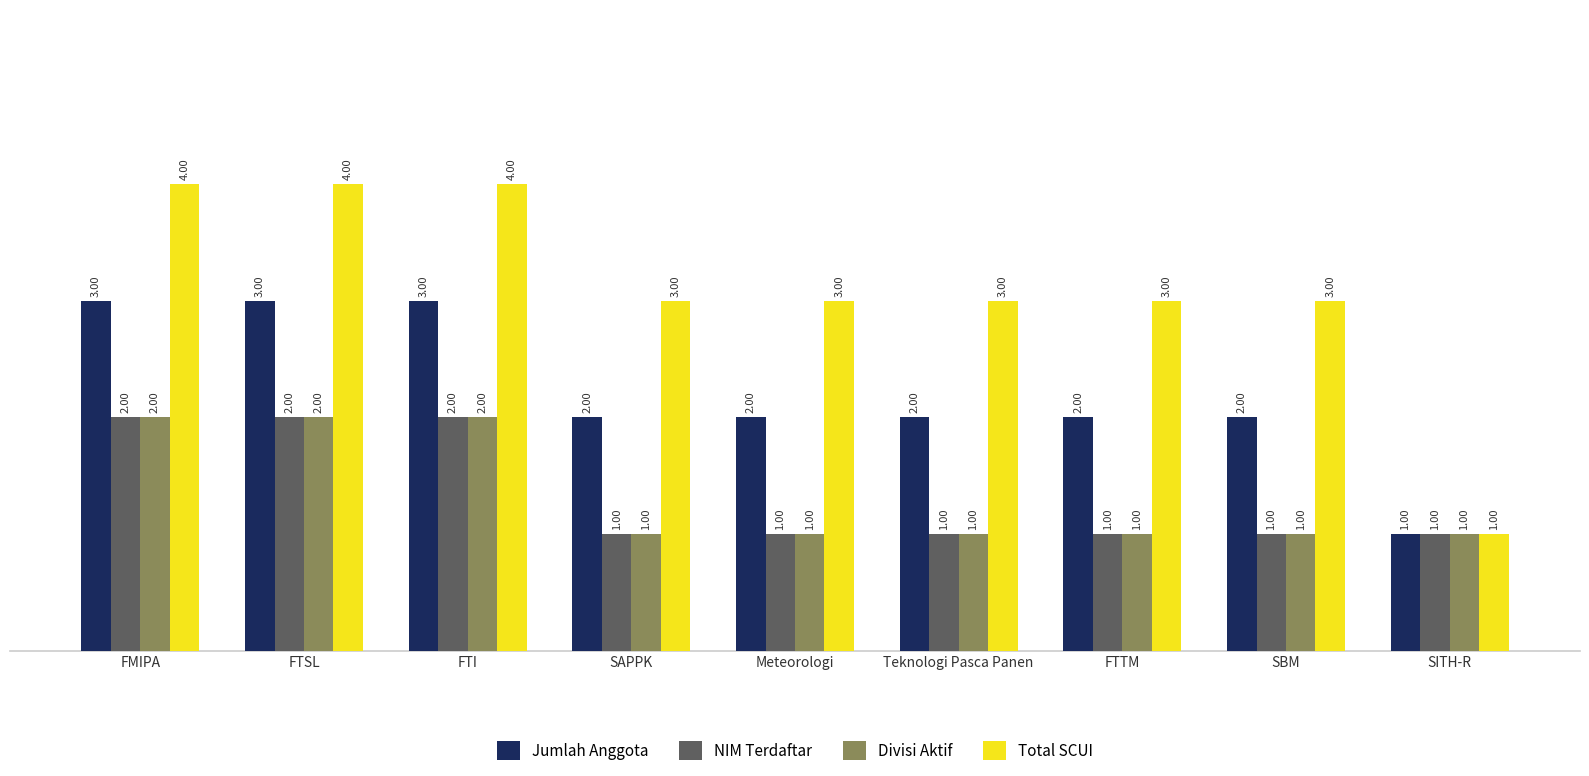

What is the sum of all NIM Terdaftar values?

12